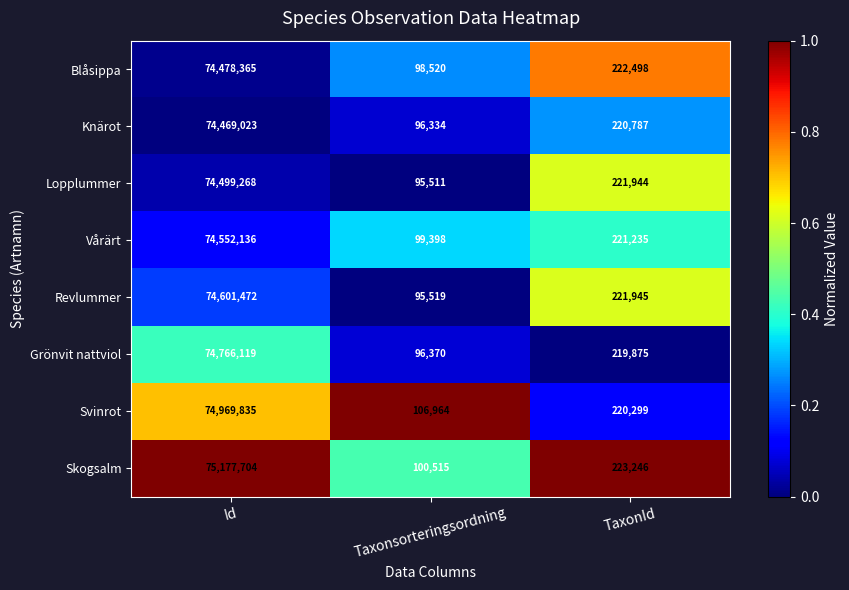

Reading left to right, transcribe all the data shown in this chart.

Blåsippa: 74478365	98520	222498
Knärot: 74469023	96334	220787
Lopplummer: 74499268	95511	221944
Vårärt: 74552136	99398	221235
Revlummer: 74601472	95519	221945
Grönvit nattviol: 74766119	96370	219875
Svinrot: 74969835	106964	220299
Skogsalm: 75177704	100515	223246